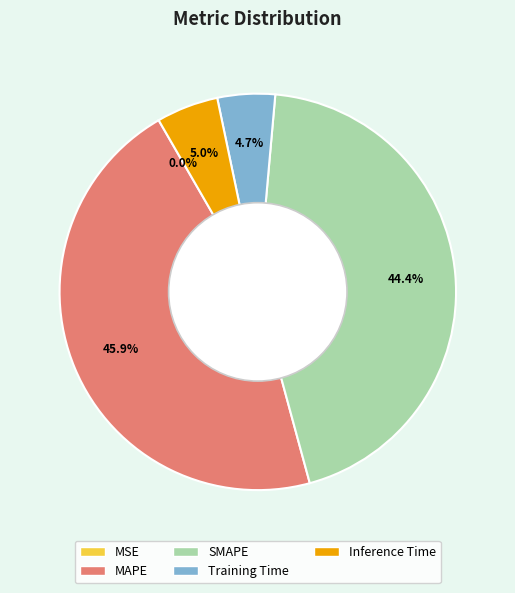

Which slice is the largest?

MAPE